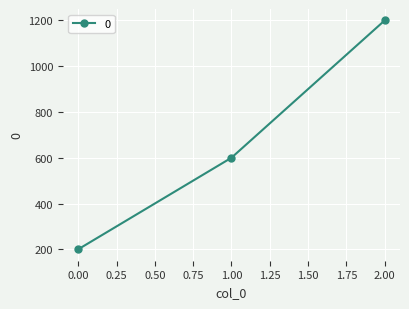

What is the difference between the second highest and minimum values?

400